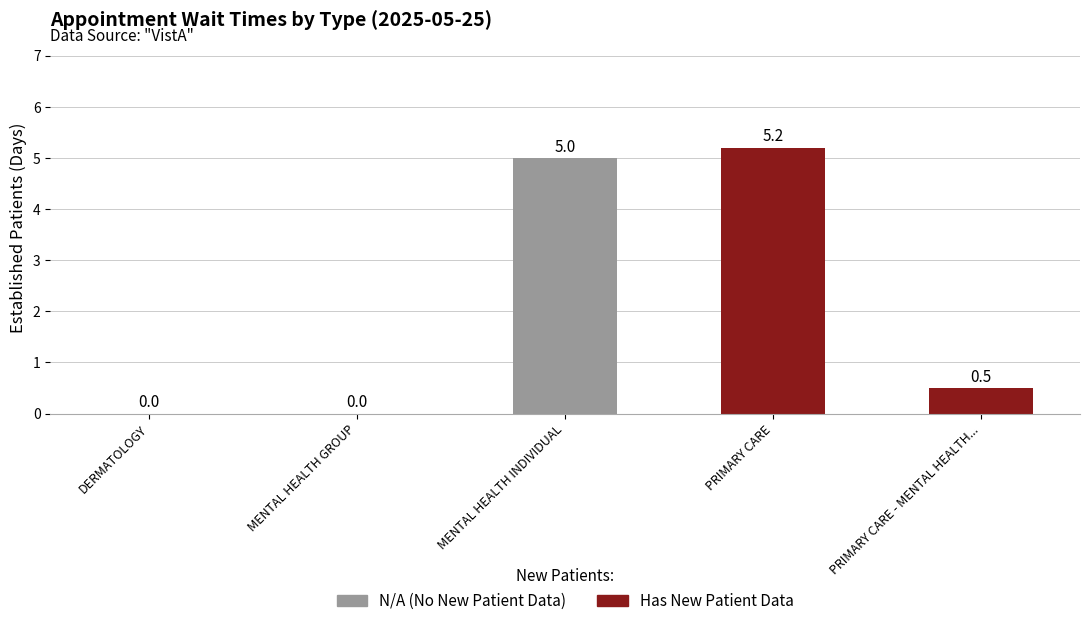

At which category does the chart reach its peak across all series?

PRIMARY CARE